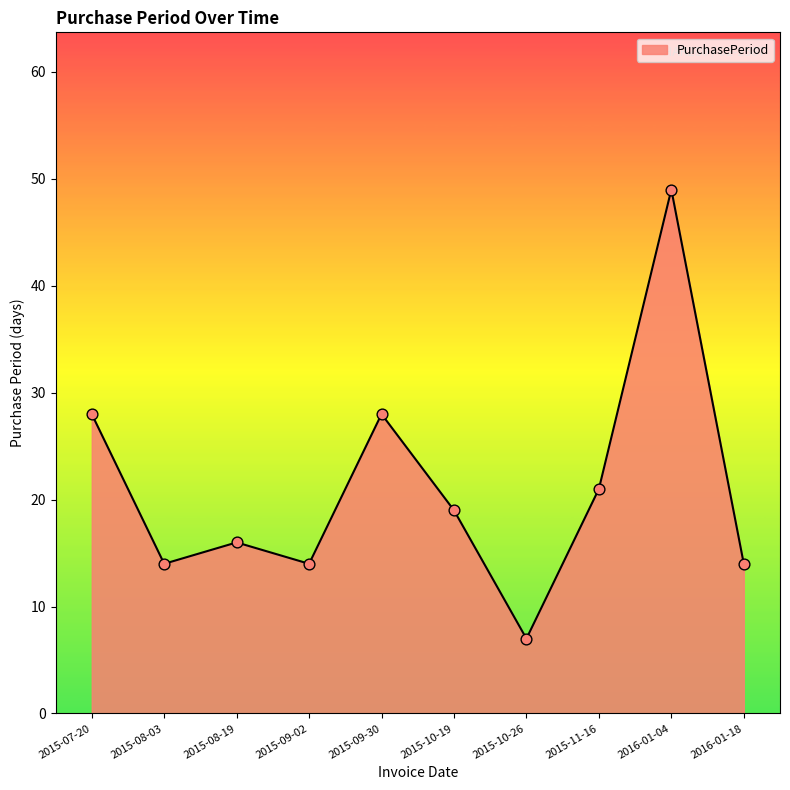

What is the change in value from 2015-09-30 to 2016-01-18?

-14